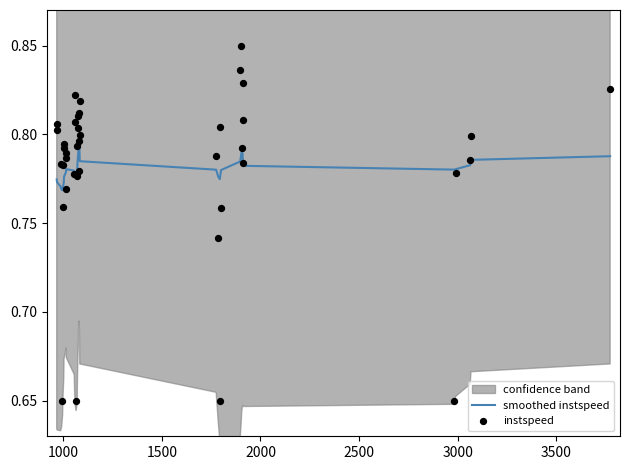

What is the total value across all series at 3500?

1.6